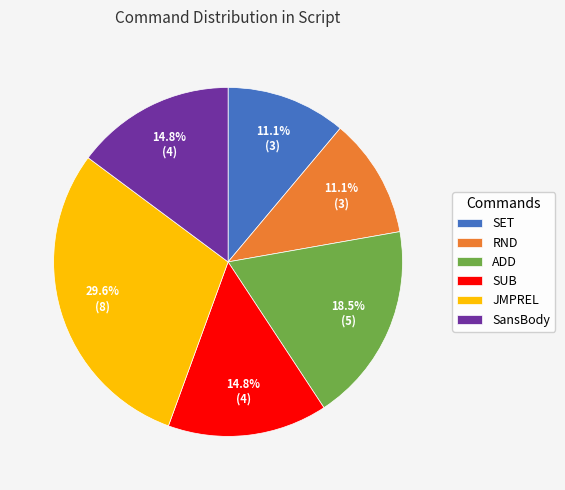

To the nearest percent, what is the combined percentage of ADD and JMPREL?

48%